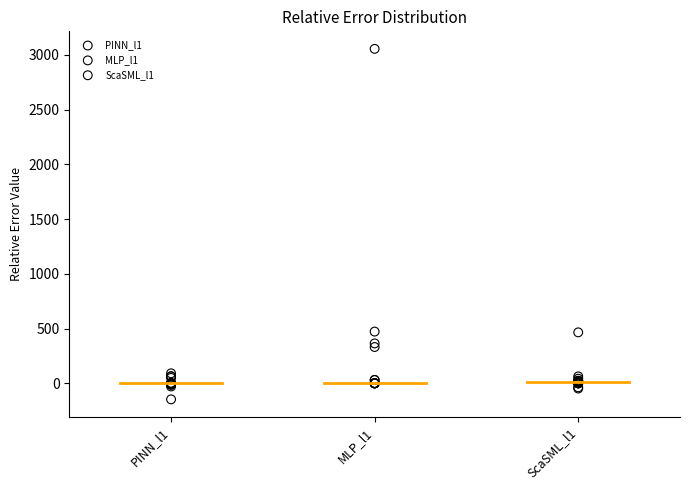

Which series has the widest spread of Y values?

MLP_l1